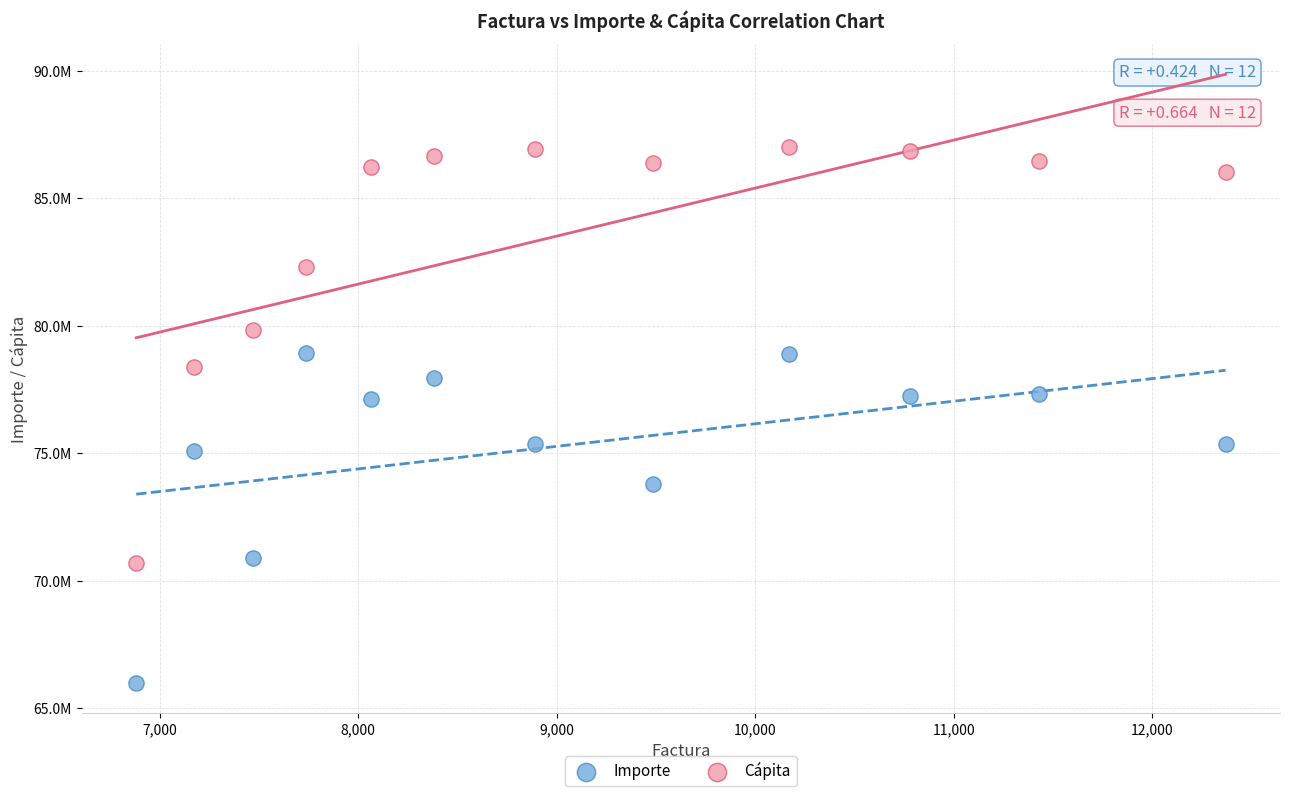

What are all the series names shown in the legend?

Importe, Cápita